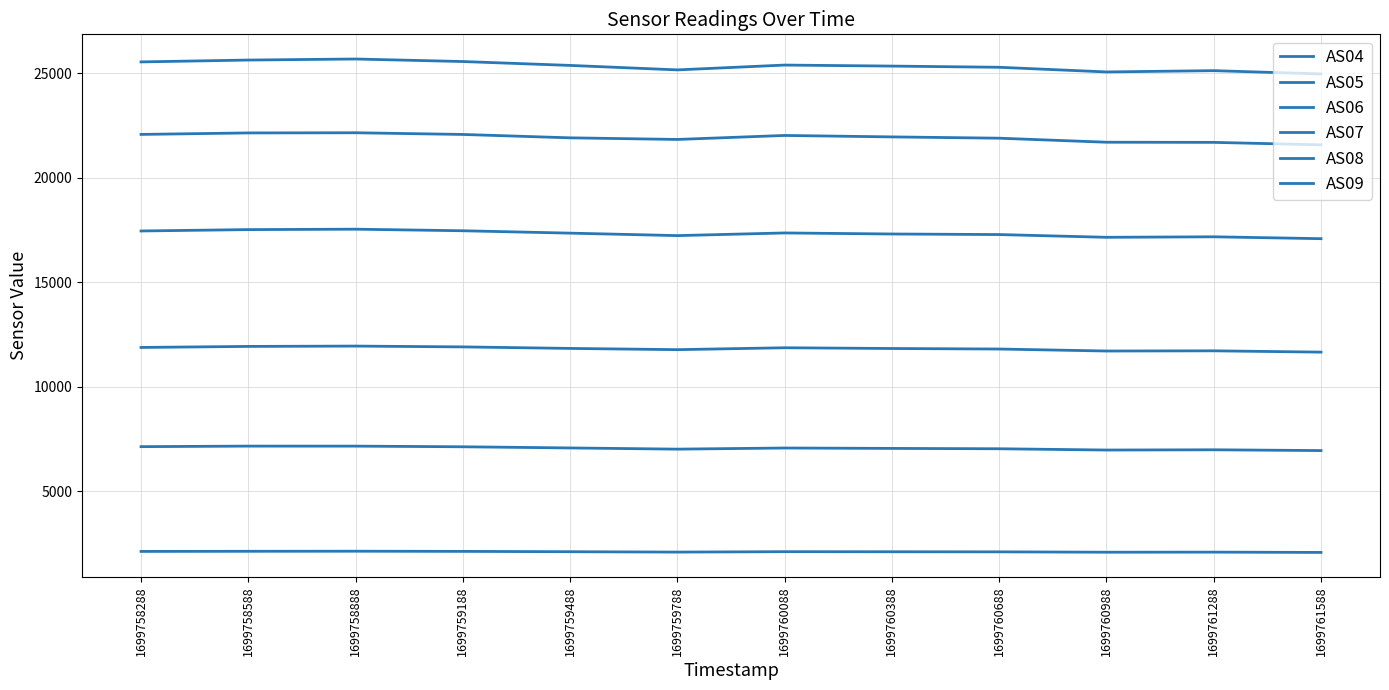

Does the chart display data point markers on the line(s)?

No